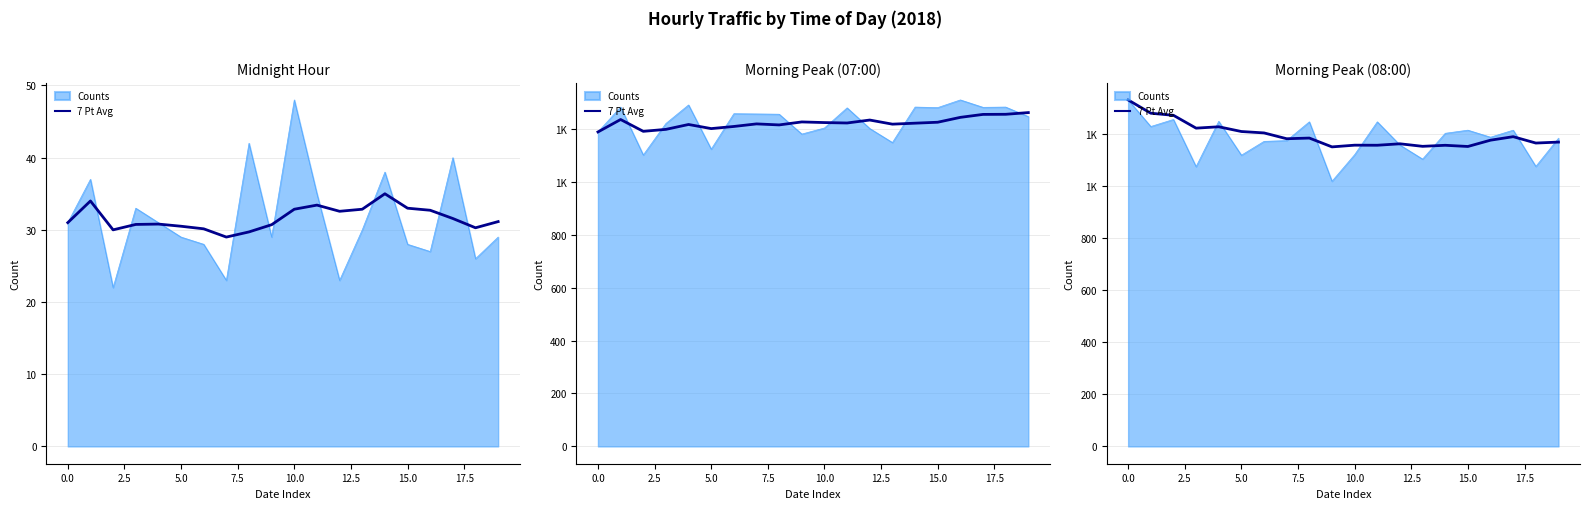

True or false: there are more than 1 points higher than both neighbors.

True